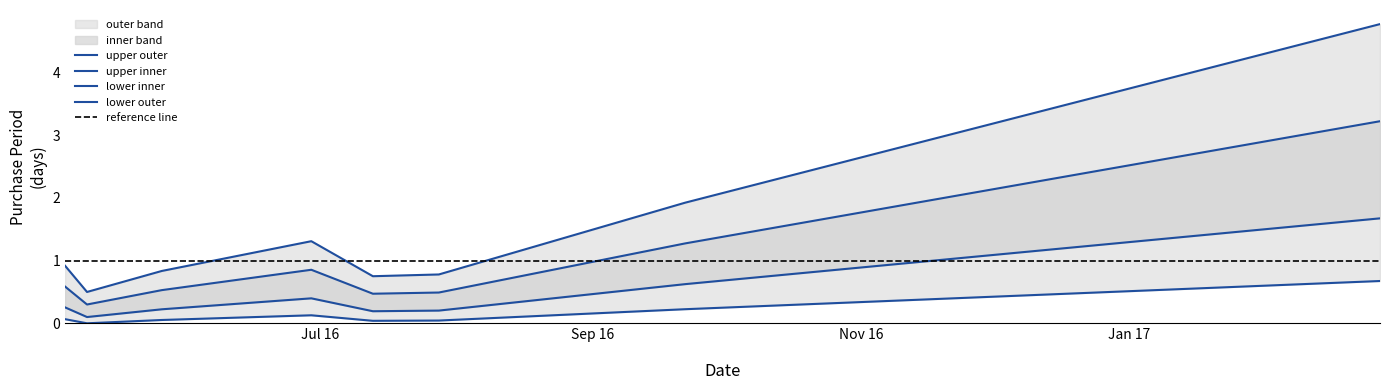

What is the sum of all values?

11.8